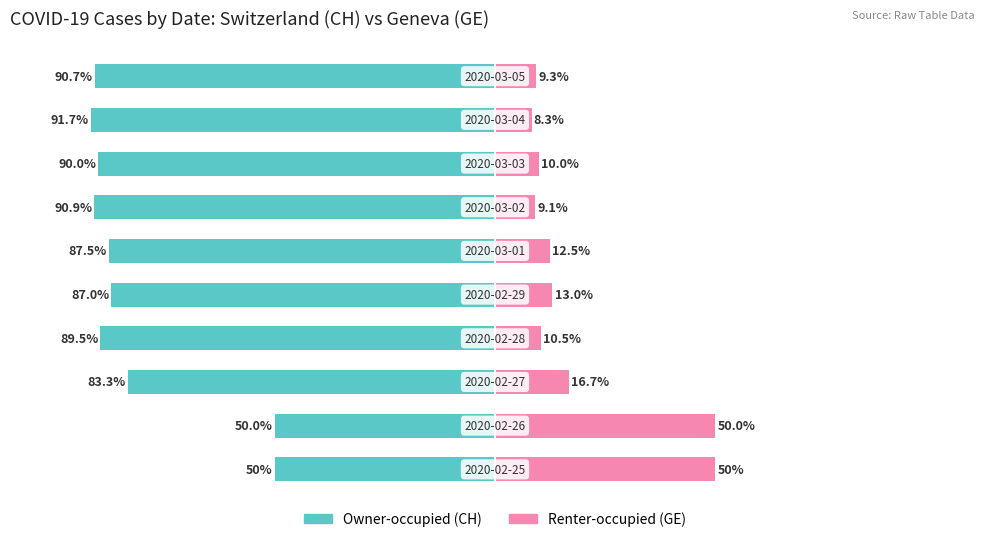

Reading left to right, what are all the values shown in this chart?

Owner-occupied (CH): 0=-50.0	1=-50.0	2=-83.3	3=-89.5	4=-87.0	5=-87.5	6=-90.9	7=-90.0	8=-91.7	9=-90.7
Renter-occupied (GE): 0=50.0	1=50.0	2=16.7	3=10.5	4=13.0	5=12.5	6=9.1	7=10.0	8=8.3	9=9.3